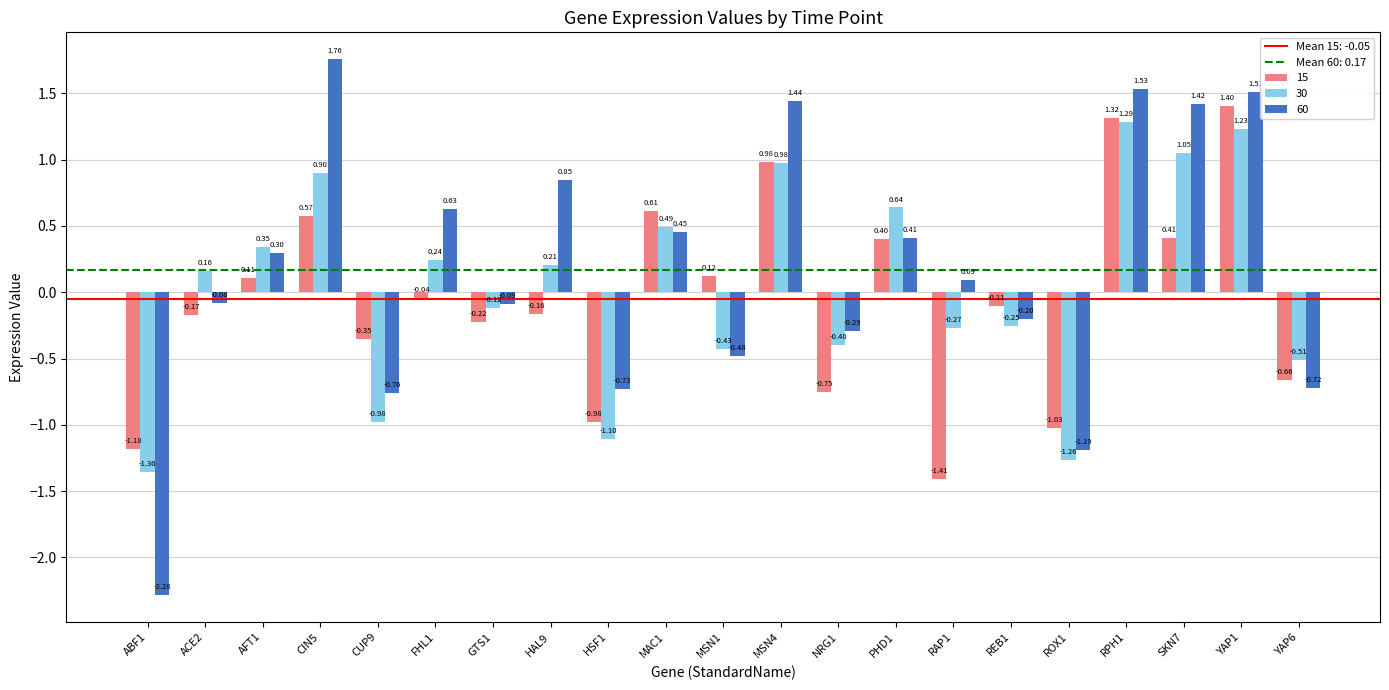

How many positive values does the 30 series have?

11